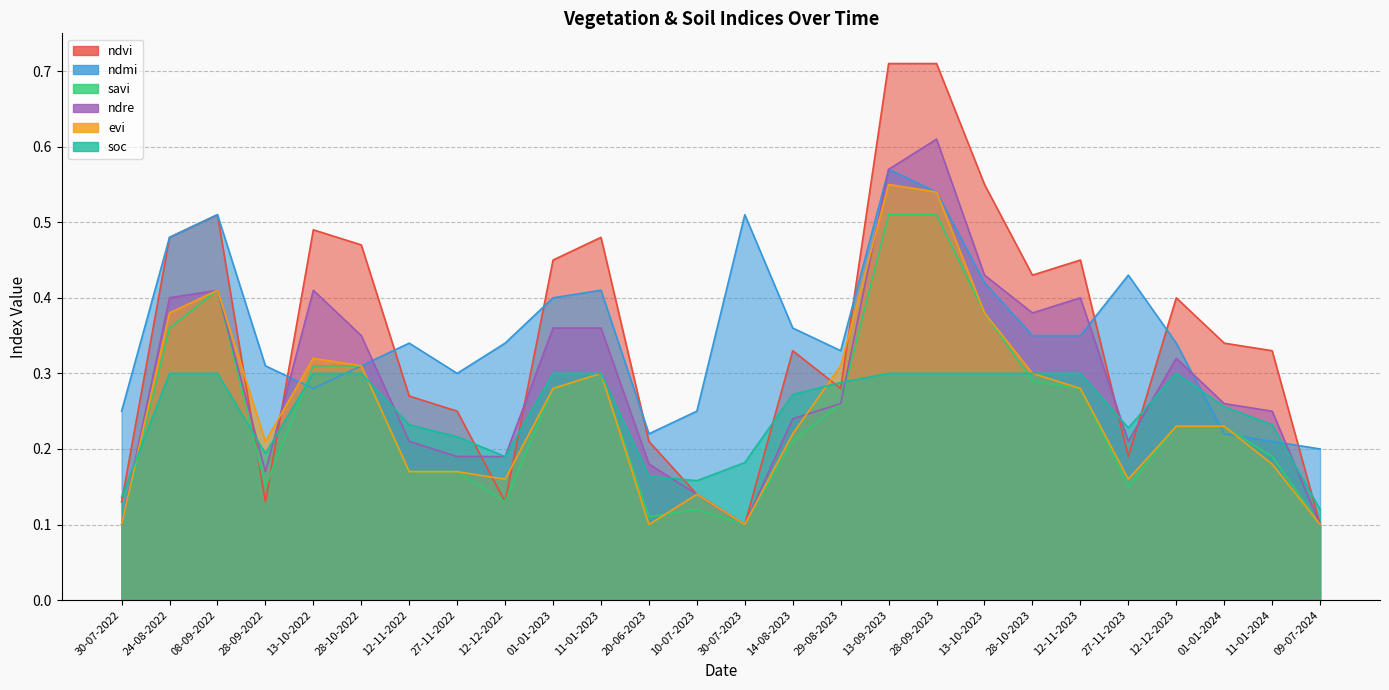

True or false: evi has more than 0 points higher than both neighbors.

True